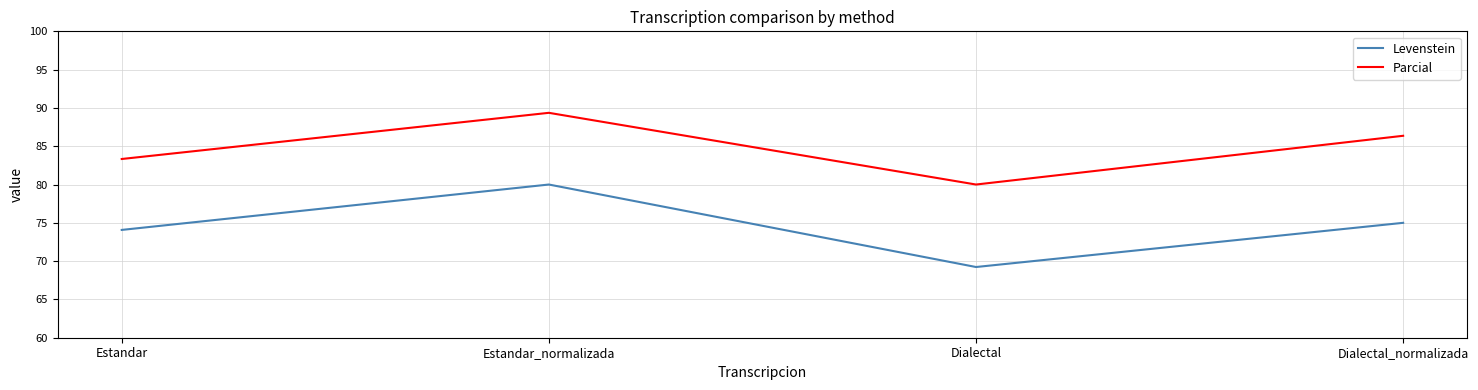

Reading left to right, what are all the values shown in this chart?

Levenstein: Estandar=74.1	Estandar_normalizada=80.0	Dialectal=69.2	Dialectal_normalizada=75.0
Parcial: Estandar=83.3	Estandar_normalizada=89.4	Dialectal=80.0	Dialectal_normalizada=86.4